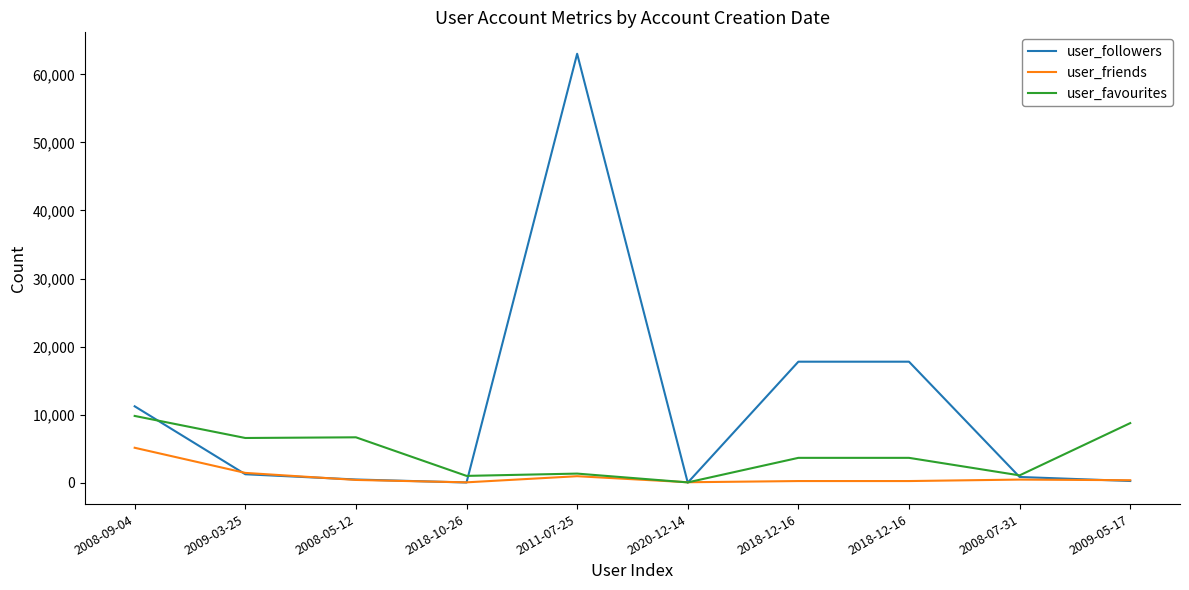

Does the chart display data point markers on the line(s)?

No